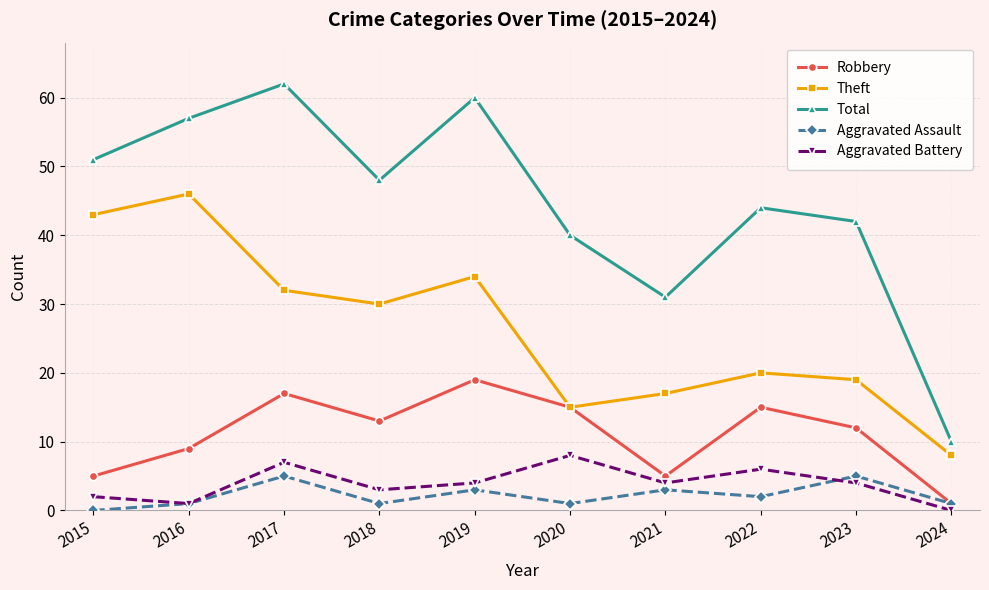

At which label is Total closest to 36?

2020